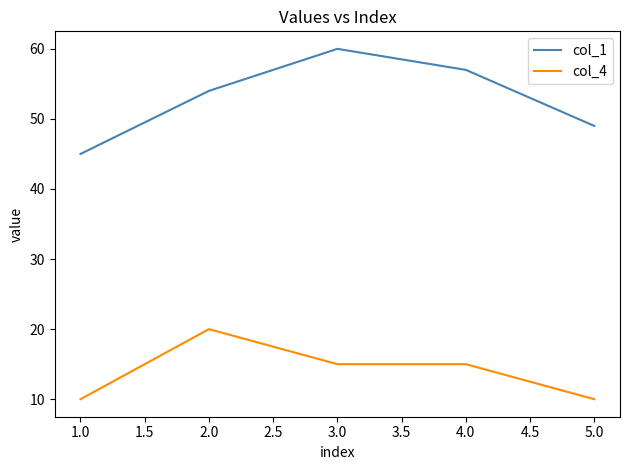

Is the value of col_1 at 1.0 greater than the value of col_4 at 2.0?

Yes